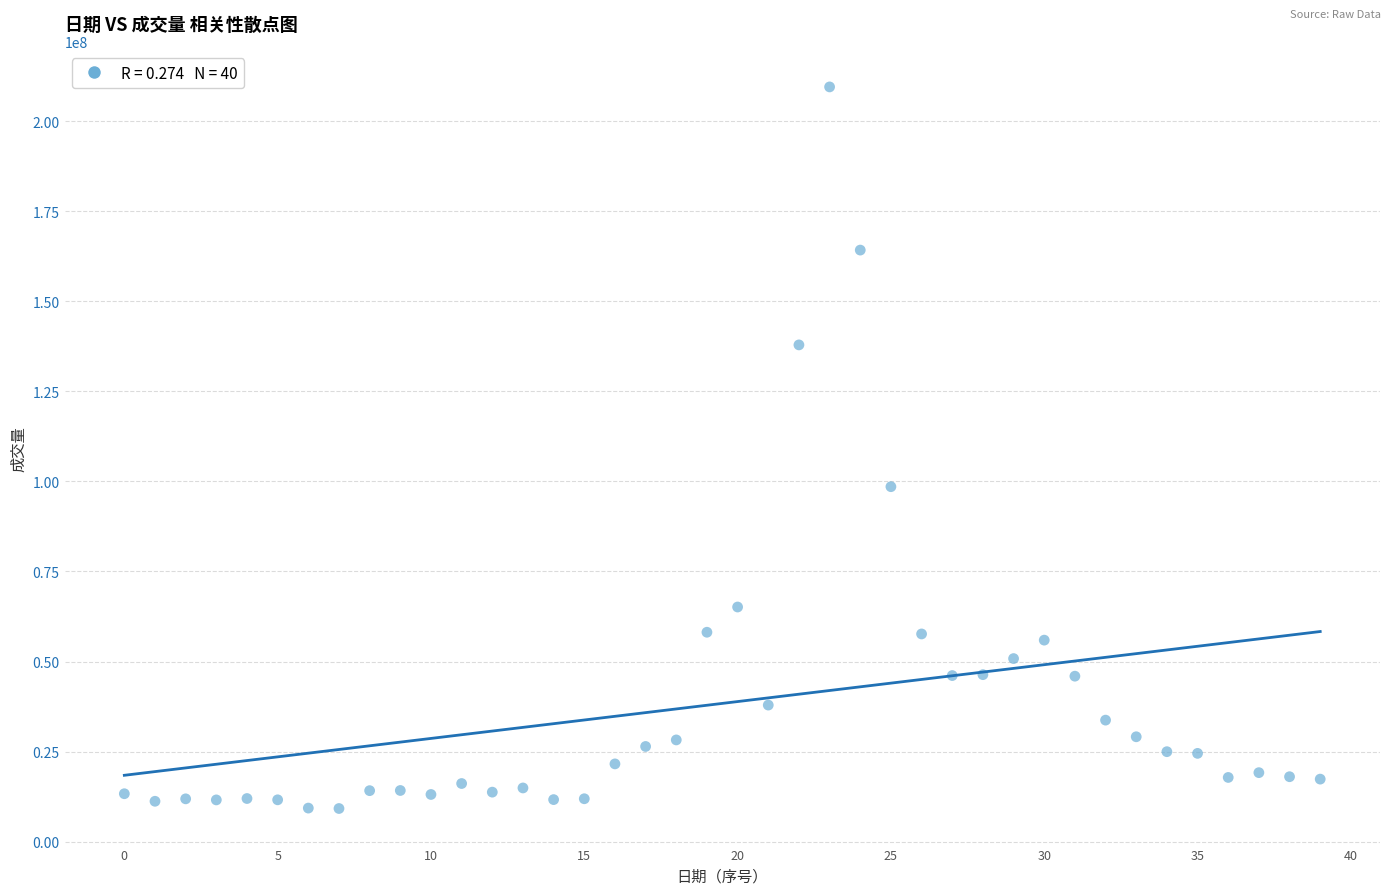

What Y value in the scatter plot is closest to 109354700?

98536800